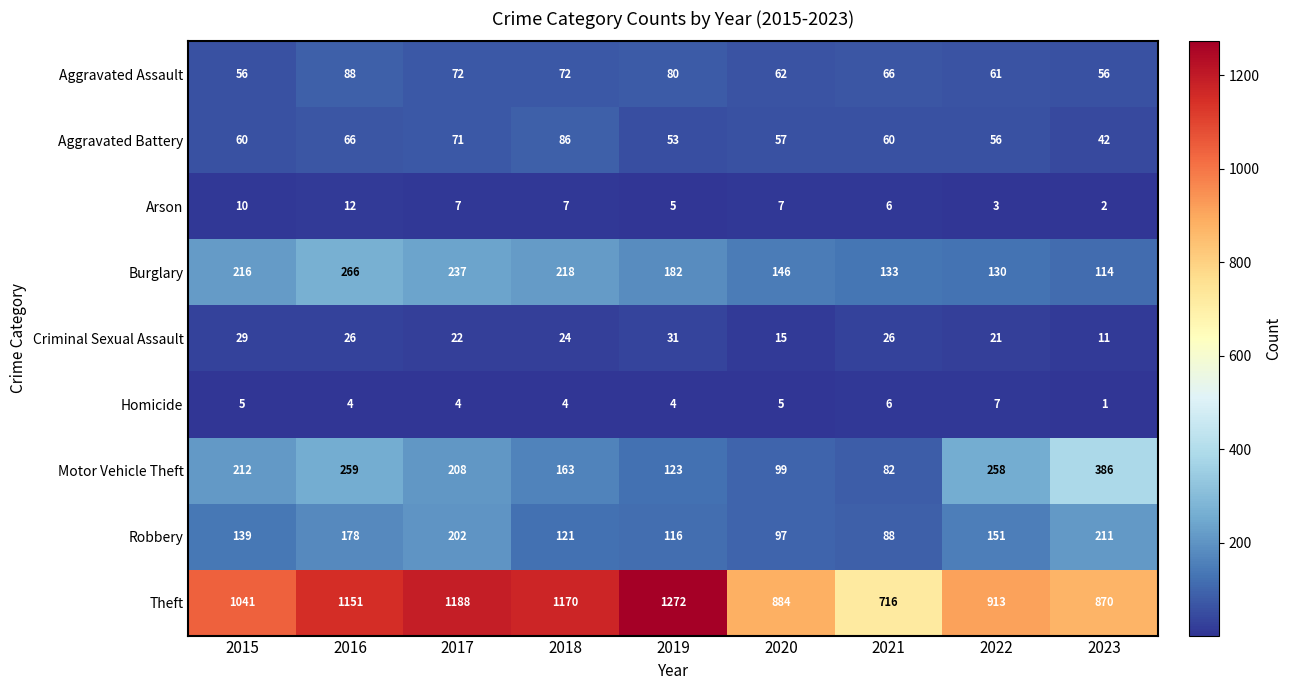

Rank the categories by Robbery value from lowest to highest.

2021, 2020, 2019, 2018, 2015, 2022, 2016, 2017, 2023